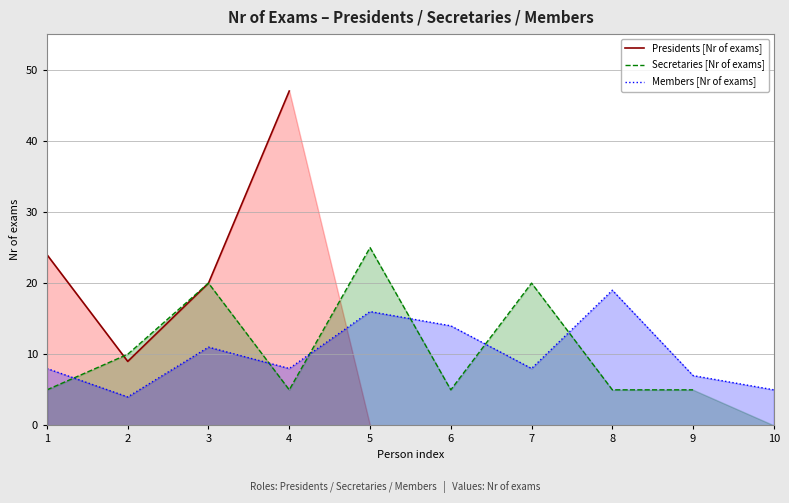

Where do Members [Nr of exams] and Secretaries [Nr of exams] first cross each other?

1 and 2